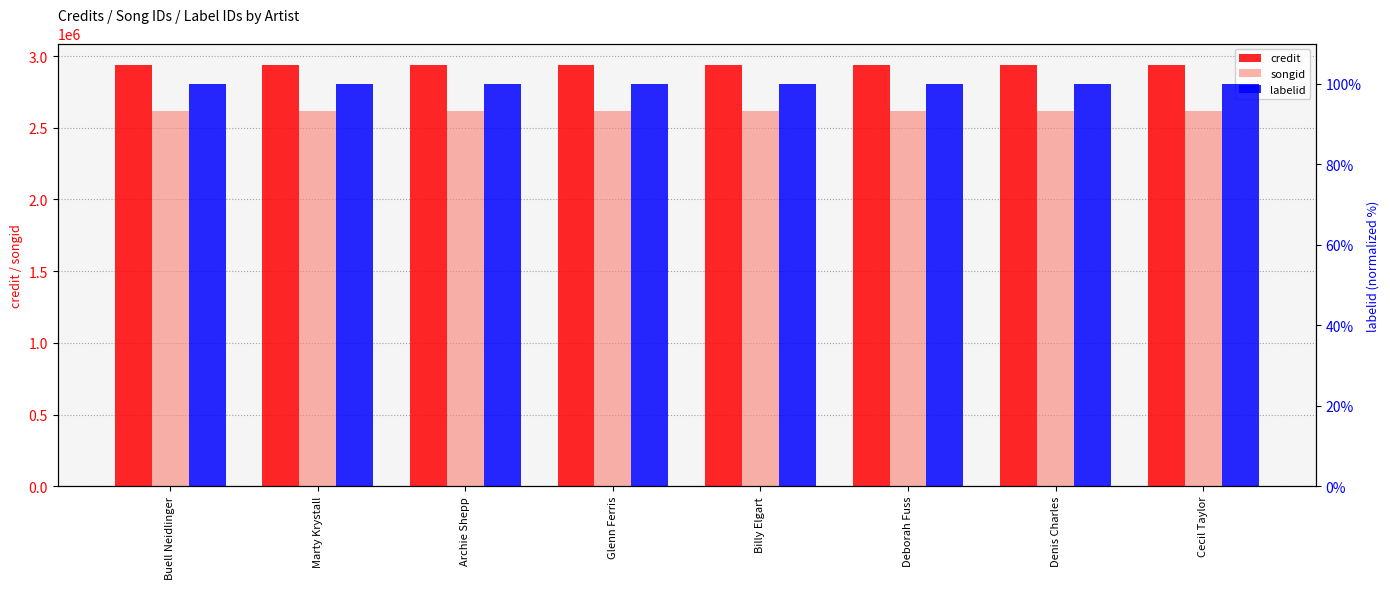

List the labels in order of songid value, largest first.

Buell Neidlinger, Marty Krystall, Archie Shepp, Glenn Ferris, Billy Elgart, Deborah Fuss, Denis Charles, Cecil Taylor